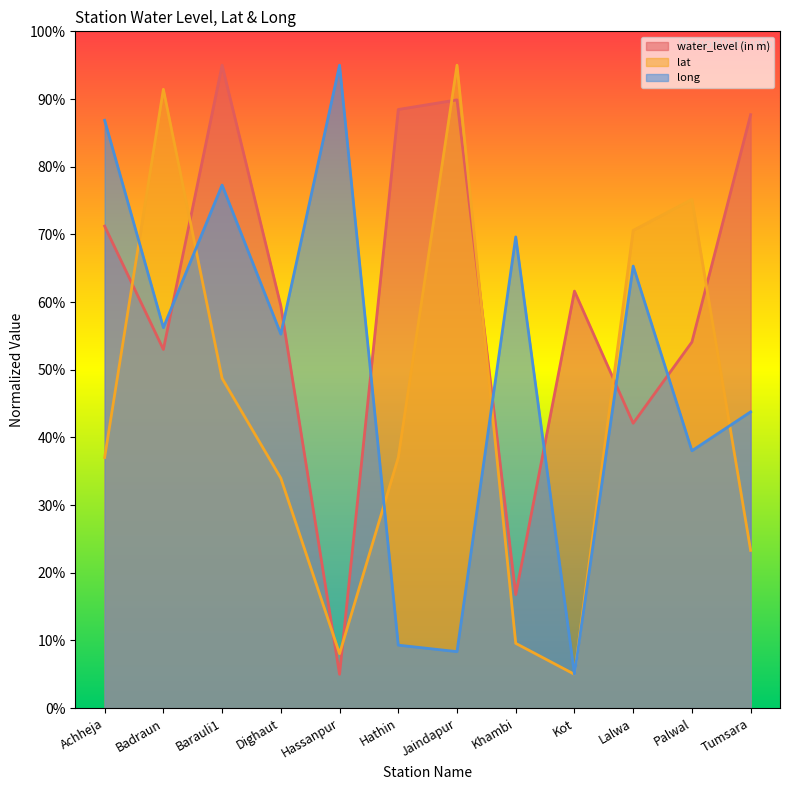

How many interior local valleys does the long series have?

5